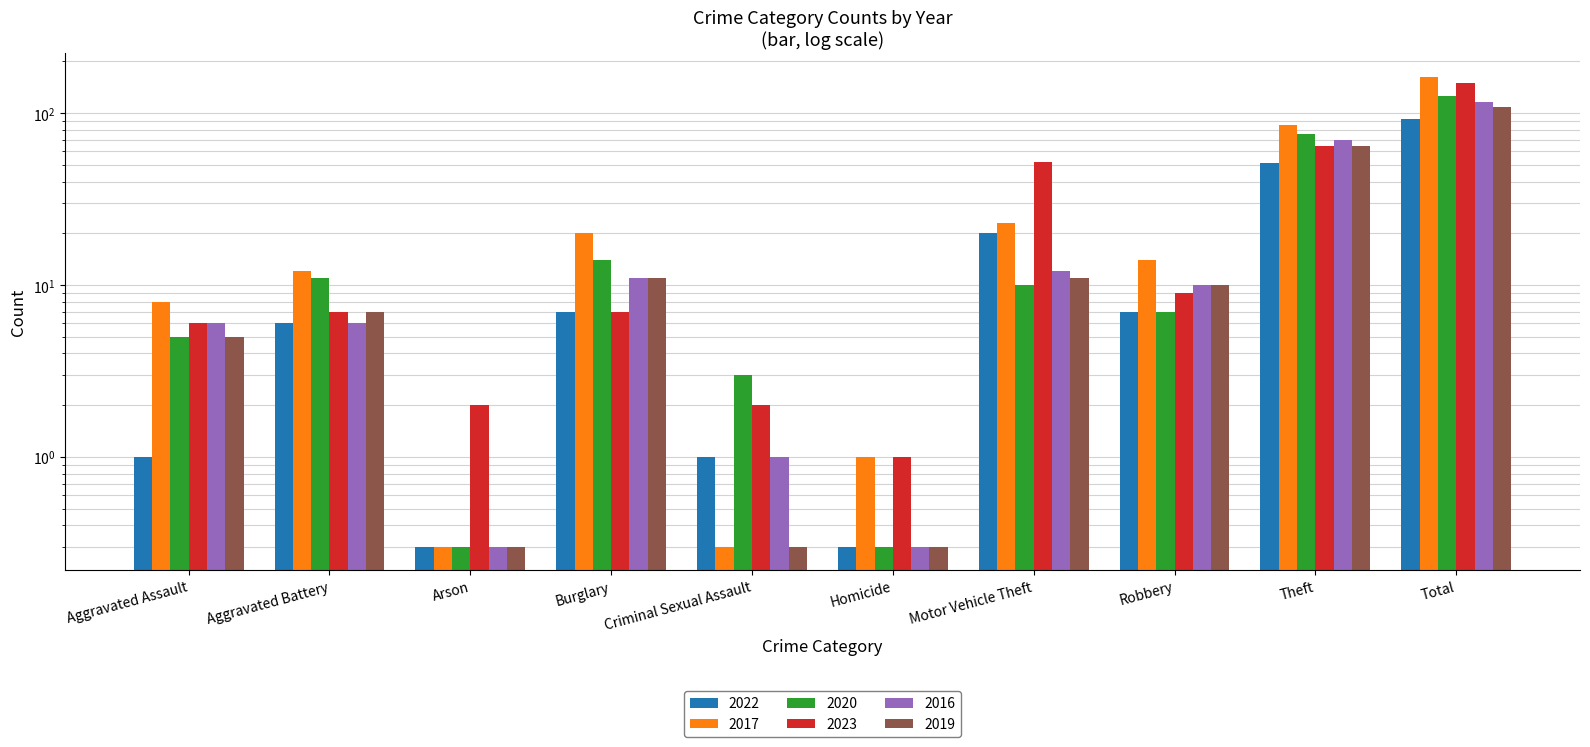

Between Burglary and Robbery, which series saw the biggest shift?

2020